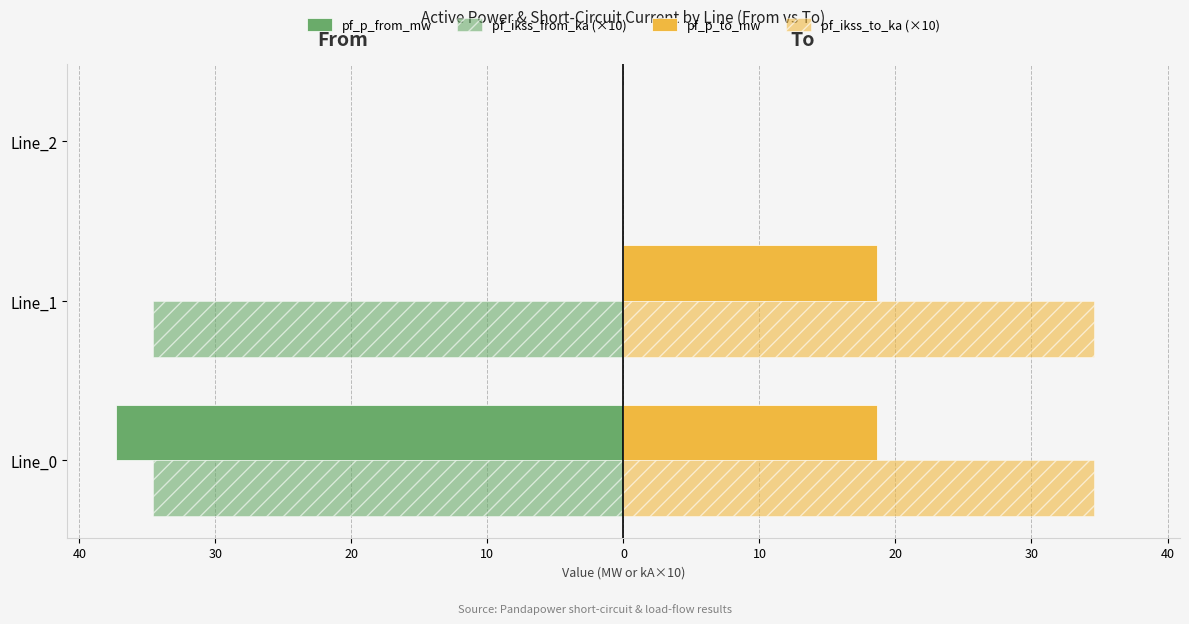

What is the value of the pf_ikss_to_ka (×10) bar at the 2nd from the left?

34.6